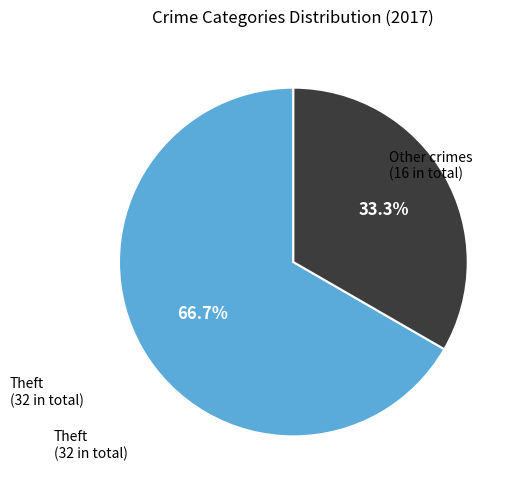

Is there a majority slice in this chart?

Yes